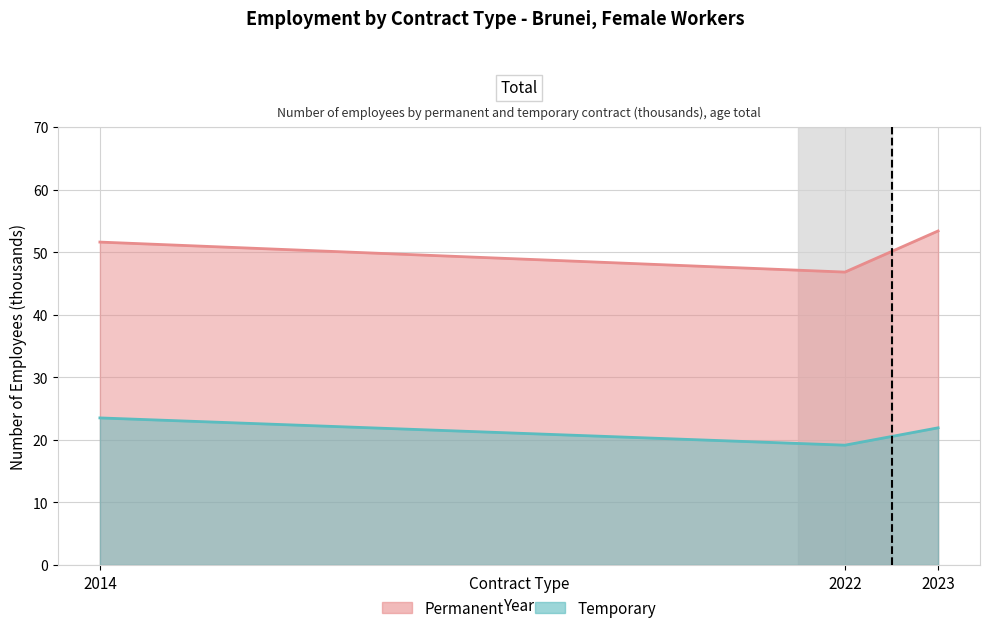

Which series has the largest total across all categories?

Permanent